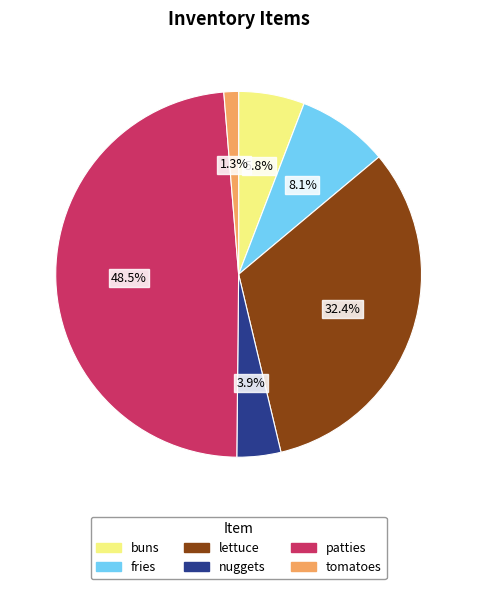

Rank the categories by value from lowest to highest.

tomatoes, nuggets, buns, fries, lettuce, patties